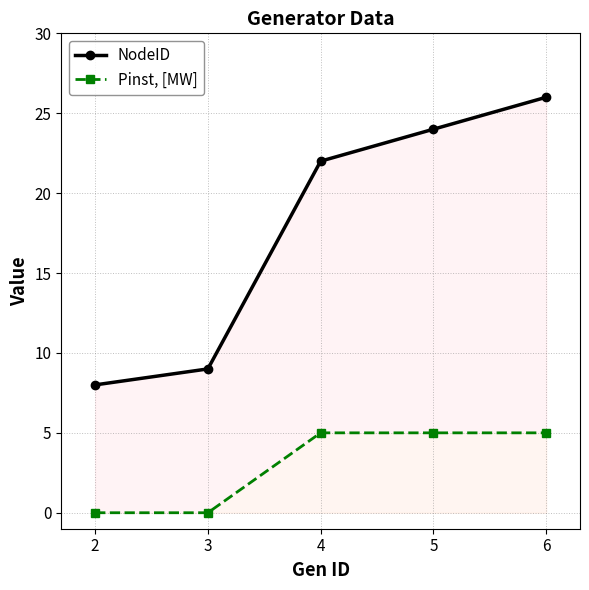

Is it true that Pinst, [MW] equals 0 at 2?

True